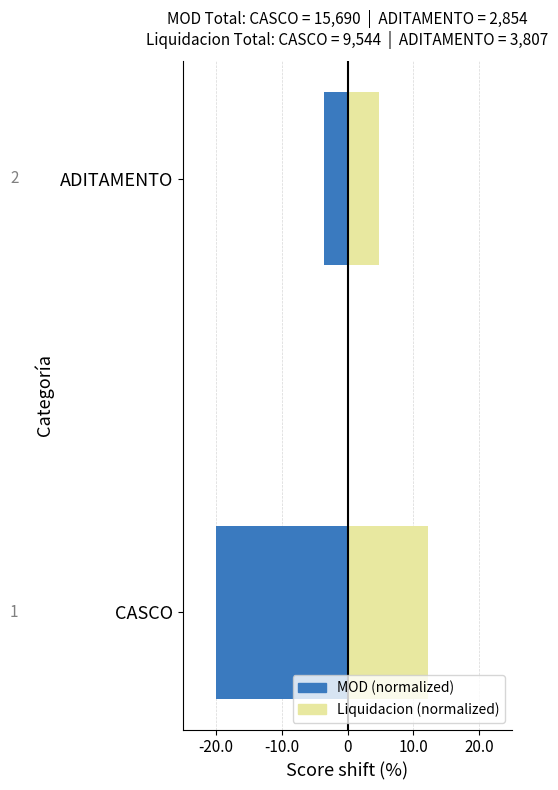

Are the bars grouped side by side (vs. stacked)?

Yes